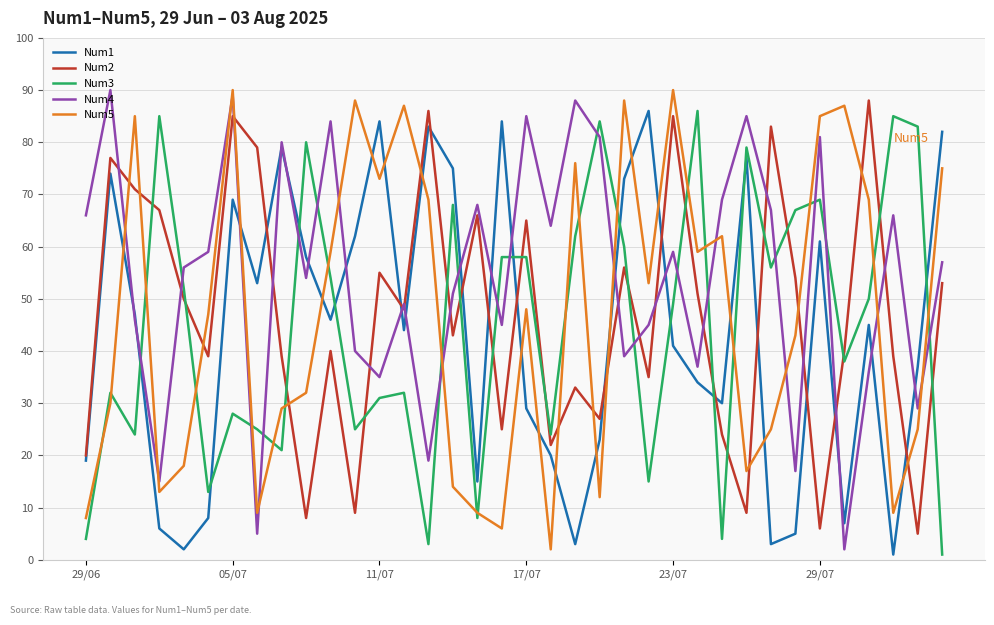

After their last crossing, which series has the higher values: Num1 or Num4?

Num1